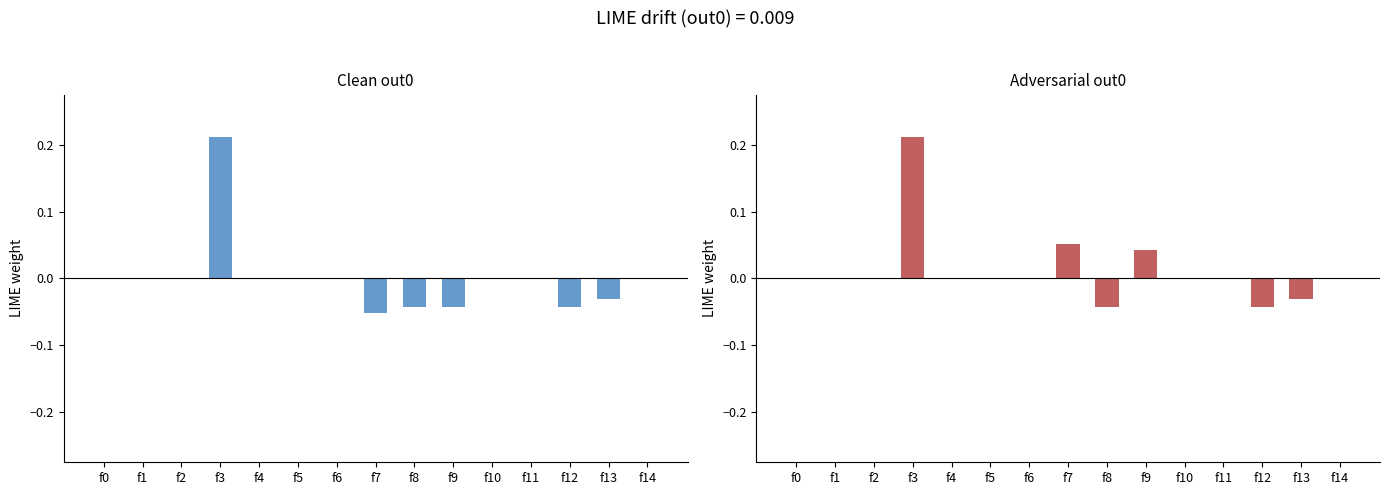

Which has a higher value, f3 or f5?

f3